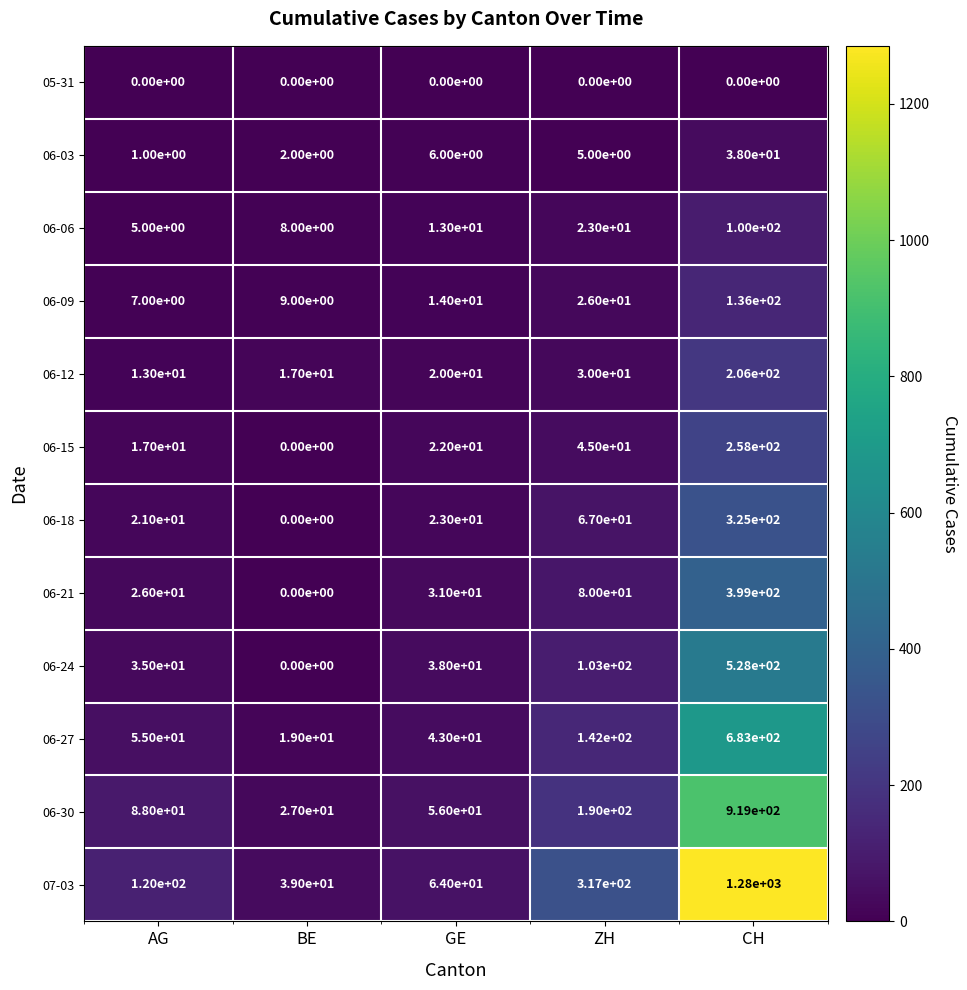

What is the sum of the 07-03 values at ZH and AG?

437